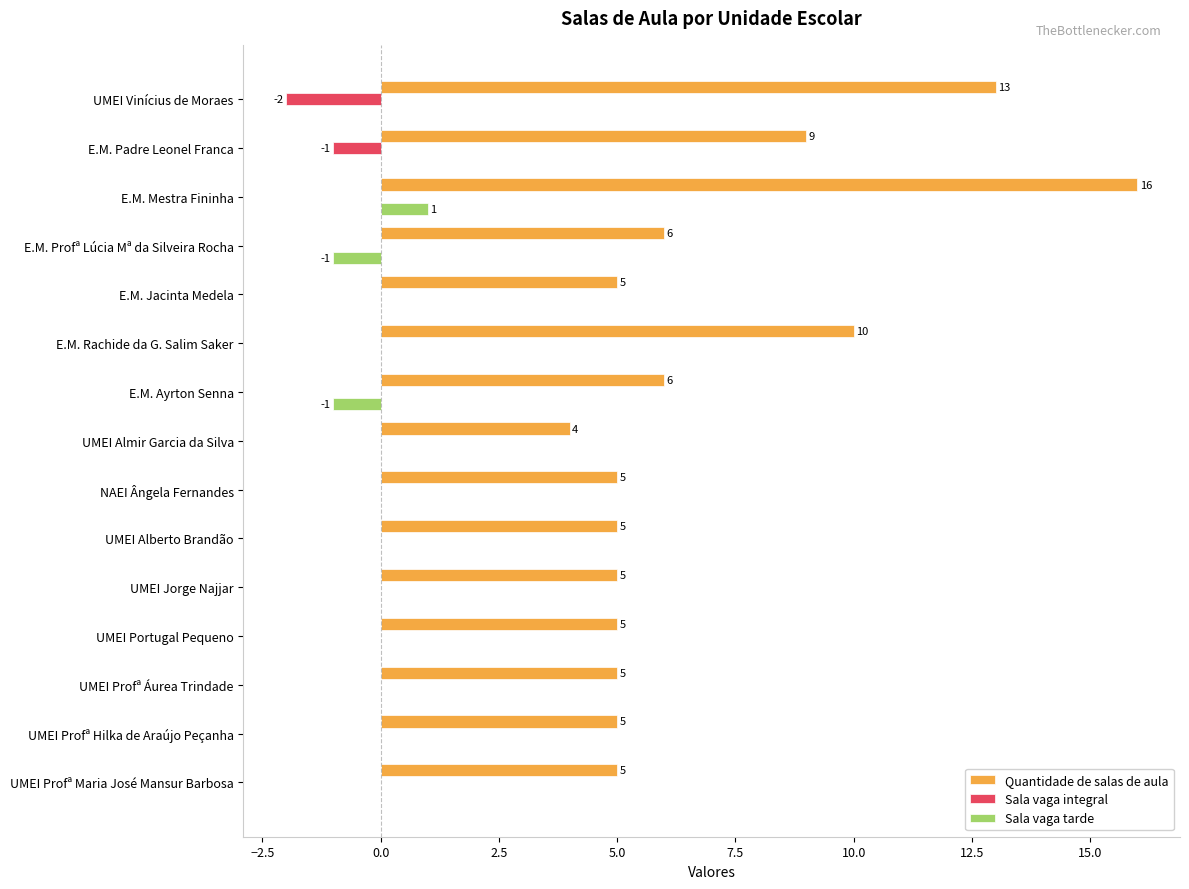

What is the maximum value for Quantidade de salas de aula?

16